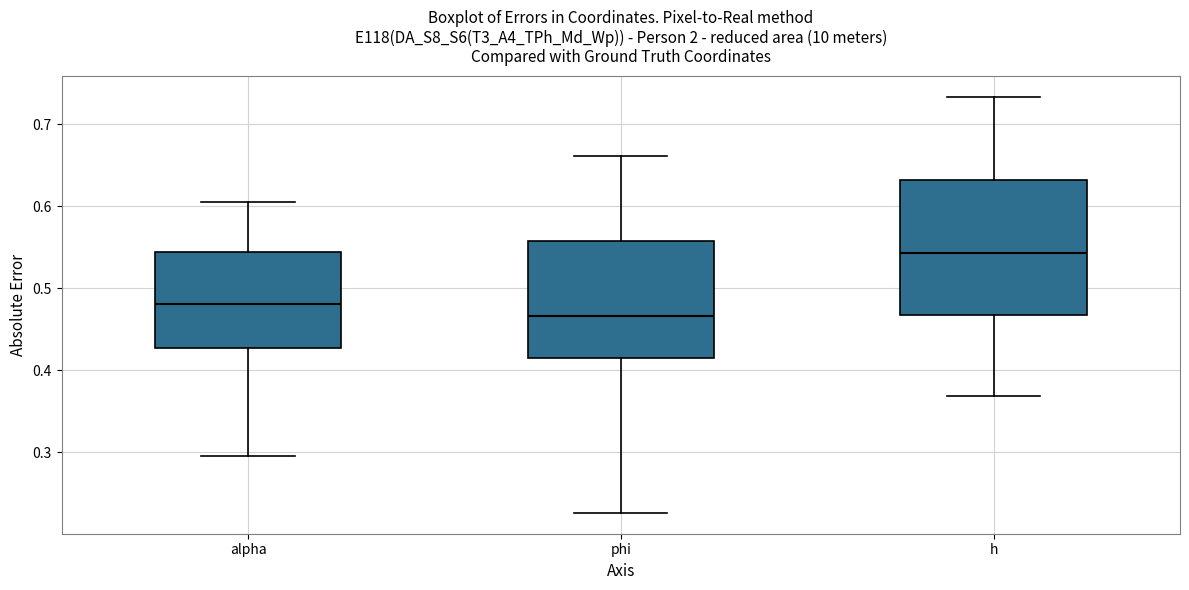

Reading left to right, transcribe this box plot: for each box, give where its median line is, the range the box spans, and where its two whiskers end, as read against the y-axis. The values are not printed on the chart, so give them approximately, as read against the axis.

alpha: median 0.48, box 0.43 to 0.54, whiskers 0.30 to 0.61
phi: median 0.47, box 0.41 to 0.56, whiskers 0.23 to 0.66
h: median 0.54, box 0.47 to 0.63, whiskers 0.37 to 0.73